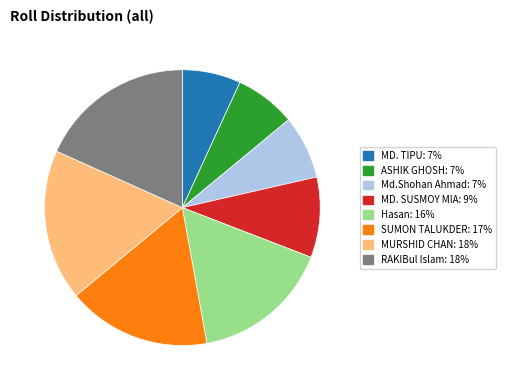

Is there any slice that represents more than half of the pie?

No